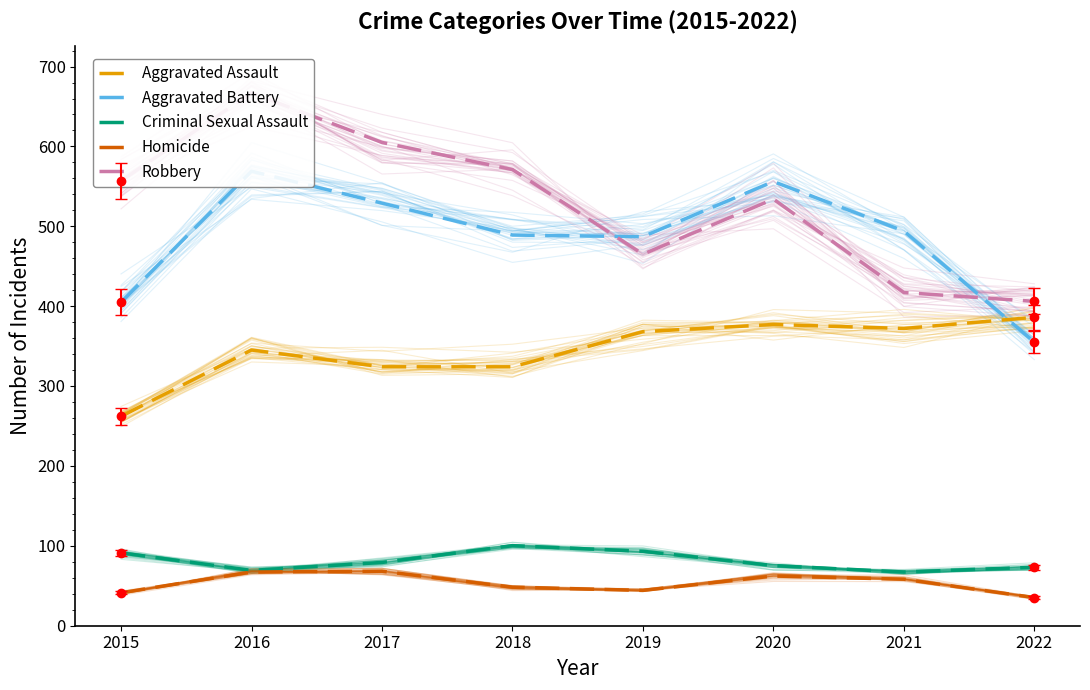

Reading left to right, what are all the values shown in this chart?

Aggravated Assault: 2015=262	2016=345	2017=324	2018=324	2019=368	2020=377	2021=372	2022=386
Aggravated Battery: 2015=405	2016=569	2017=529	2018=489	2019=487	2020=556	2021=494	2022=355
Criminal Sexual Assault: 2015=91	2016=69	2017=79	2018=100	2019=93	2020=75	2021=67	2022=73
Homicide: 2015=41	2016=67	2017=68	2018=48	2019=44	2020=62	2021=58	2022=35
Robbery: 2015=557	2016=667	2017=605	2018=571	2019=465	2020=534	2021=417	2022=406